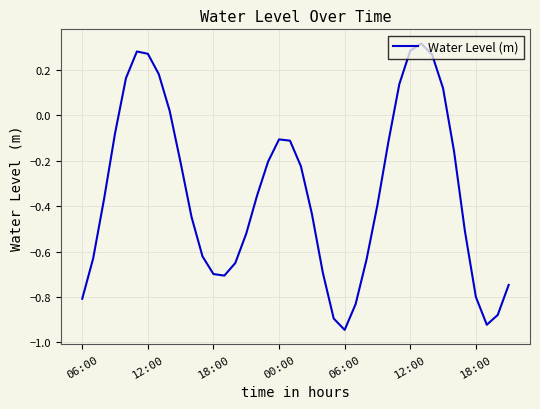

What is the difference between the maximum and minimum values?

1.3